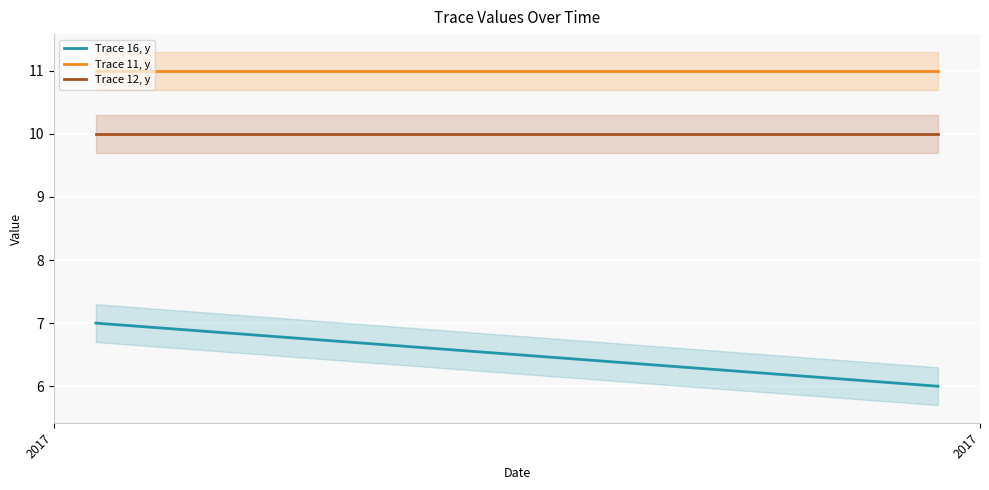

What are all the series names shown in the legend?

Trace 16, y, Trace 11, y, Trace 12, y